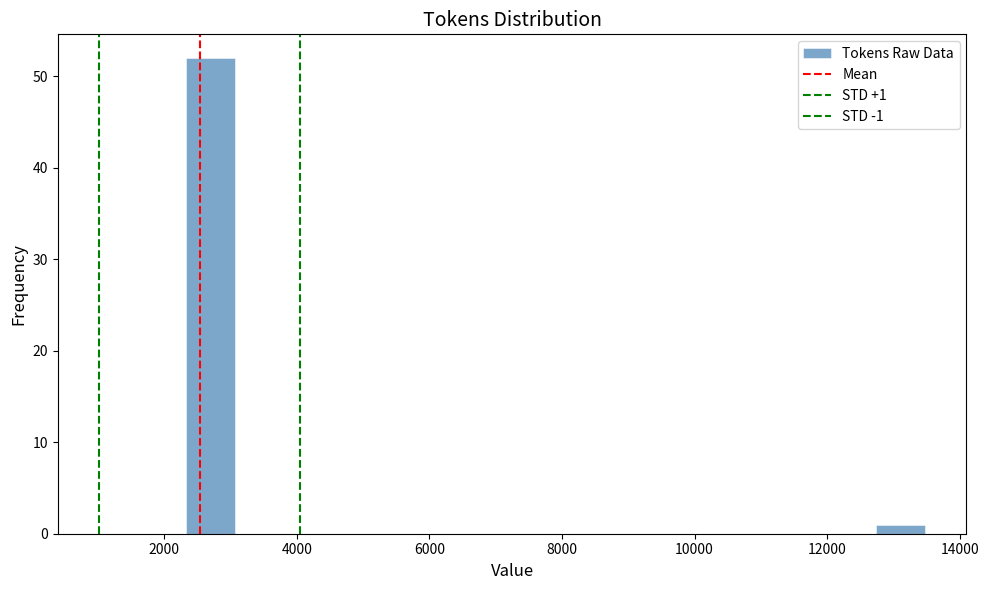

Read against the x-axis, roughly where is the centre of the tallest bar?

2600